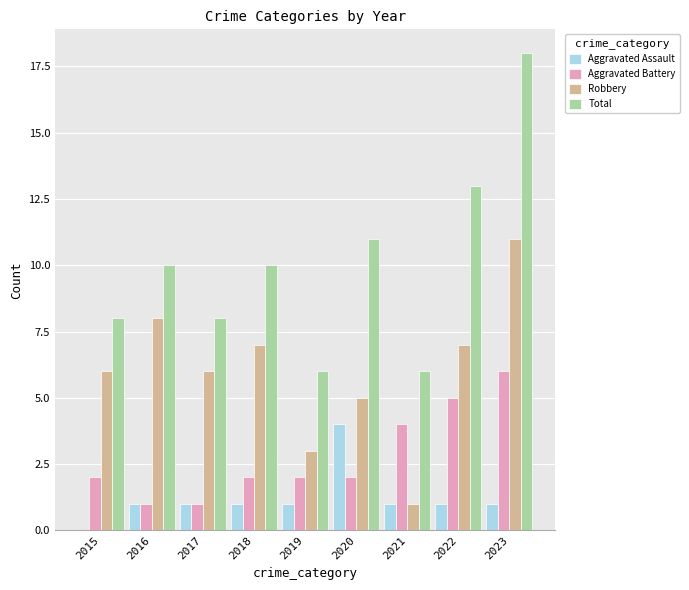

Reading right to left, list all the values displayed in this chart.

Aggravated Assault: 2023=1	2022=1	2021=1	2020=4	2019=1	2018=1	2017=1	2016=1	2015=0
Aggravated Battery: 2023=6	2022=5	2021=4	2020=2	2019=2	2018=2	2017=1	2016=1	2015=2
Robbery: 2023=11	2022=7	2021=1	2020=5	2019=3	2018=7	2017=6	2016=8	2015=6
Total: 2023=18	2022=13	2021=6	2020=11	2019=6	2018=10	2017=8	2016=10	2015=8